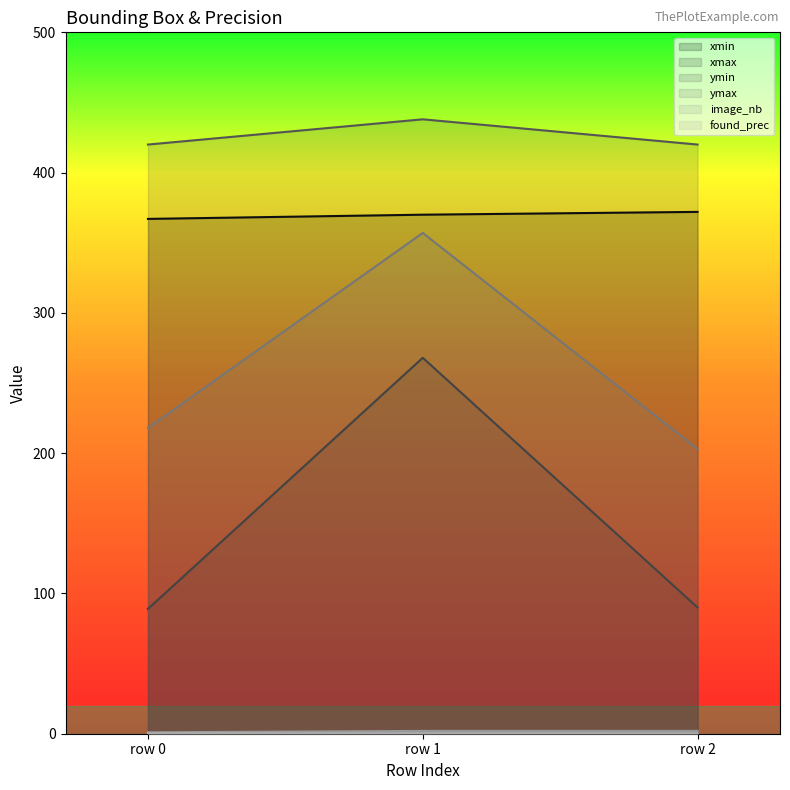

Read the xmin value at row 0.

367.0